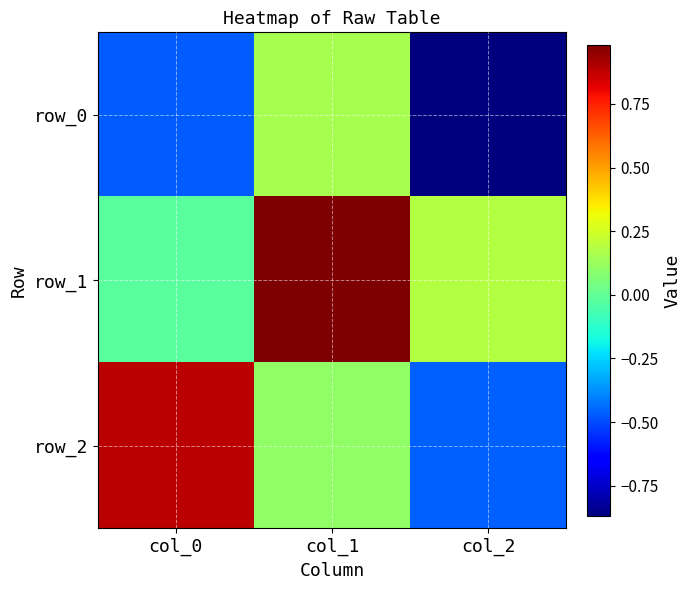

How many data points does each series have?

3